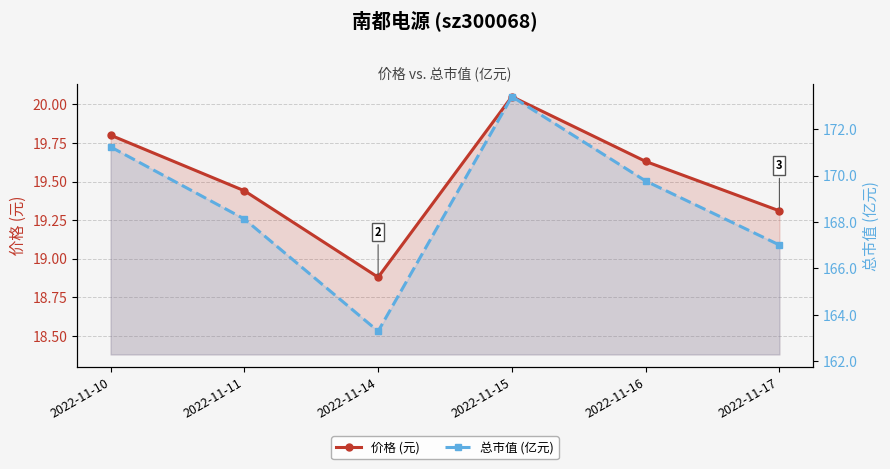

What is the spread (max minus min) of values at 2022-11-11?

148.7